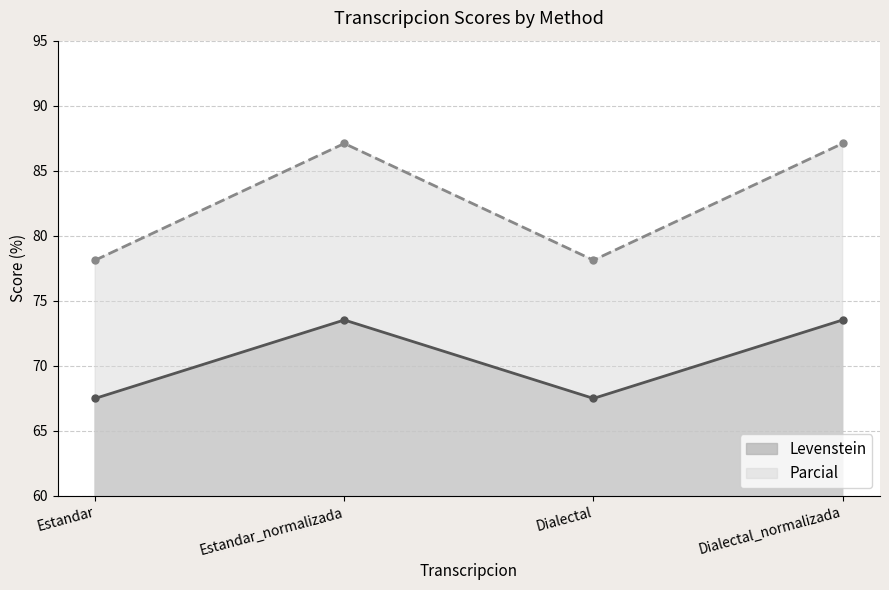

What is the total value across all series at Dialectal_normalizada?

160.6